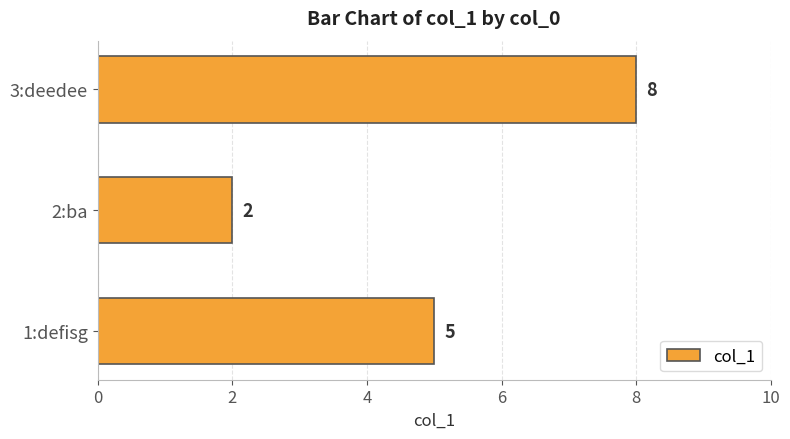

List the labels in order of value, smallest first.

2:ba, 1:defisg, 3:deedee